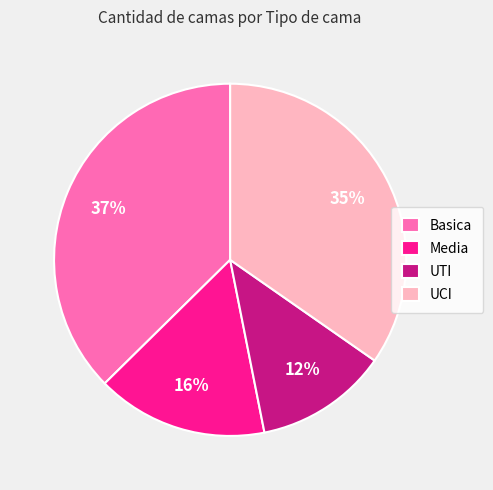

Do UTI and Media together represent more than half of the pie?

No